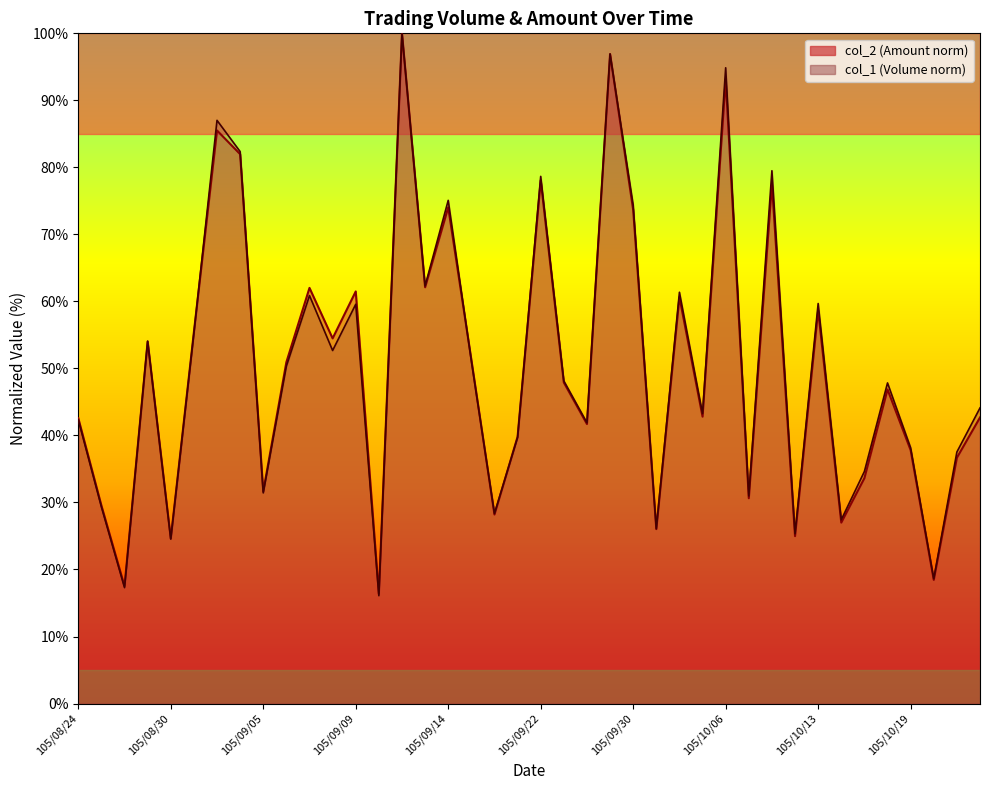

Which category has the lowest value across all series?

105/09/10